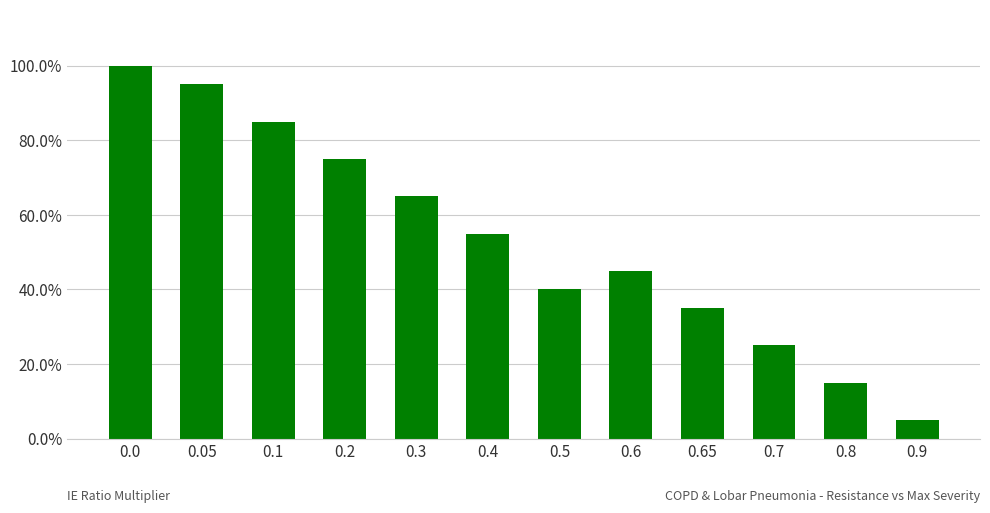

List the labels in order of value, largest first.

0.0, 0.05, 0.1, 0.2, 0.3, 0.4, 0.6, 0.5, 0.65, 0.7, 0.8, 0.9